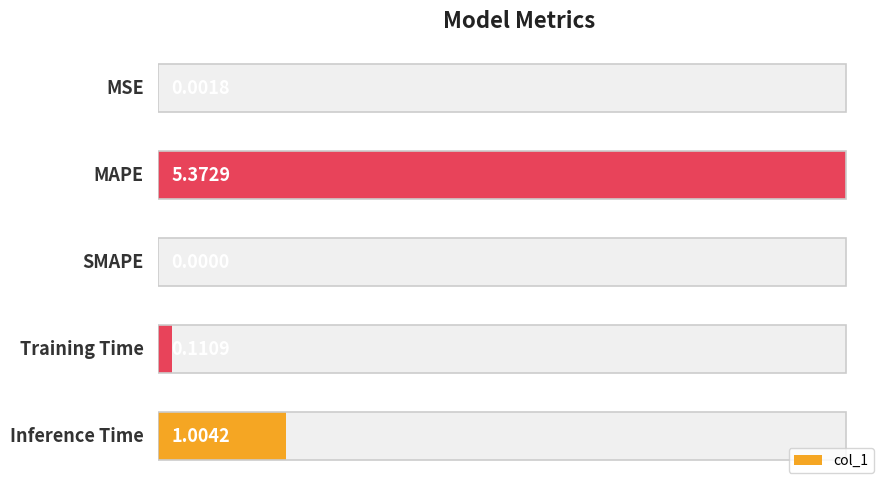

Reading left to right, transcribe all the data shown in this chart.

0.0	5.4	0.0	0.1	1.0